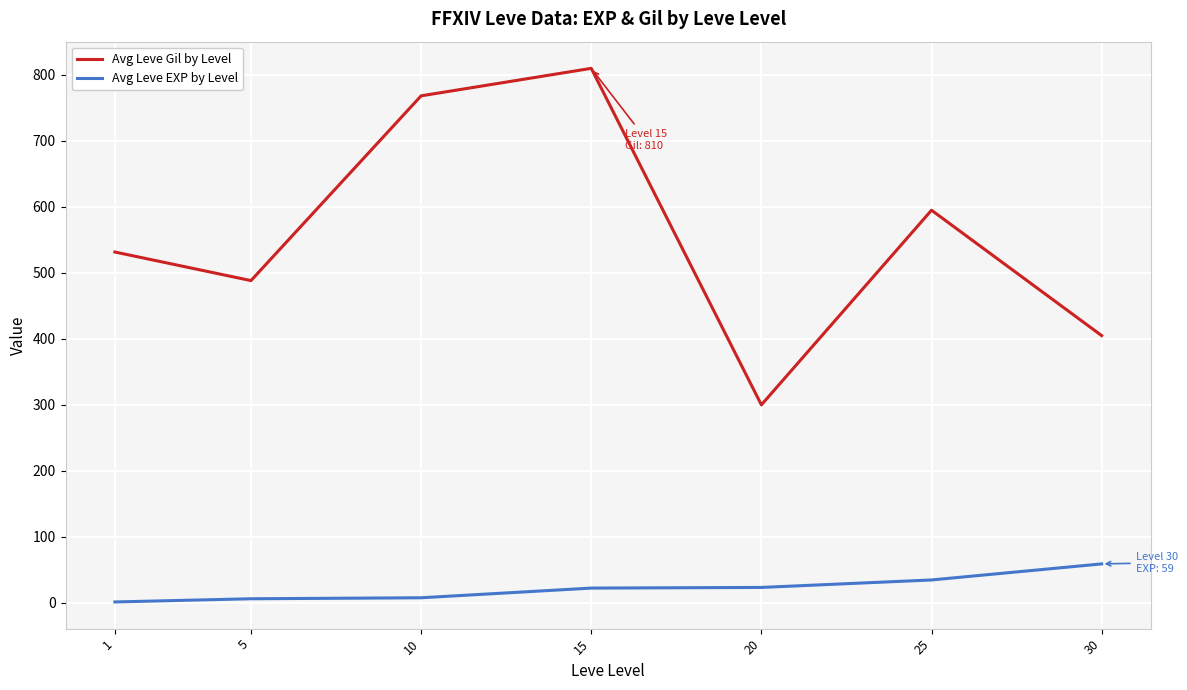

The value of Avg Leve Gil by Level at 20 is 78.9. True or false?

False